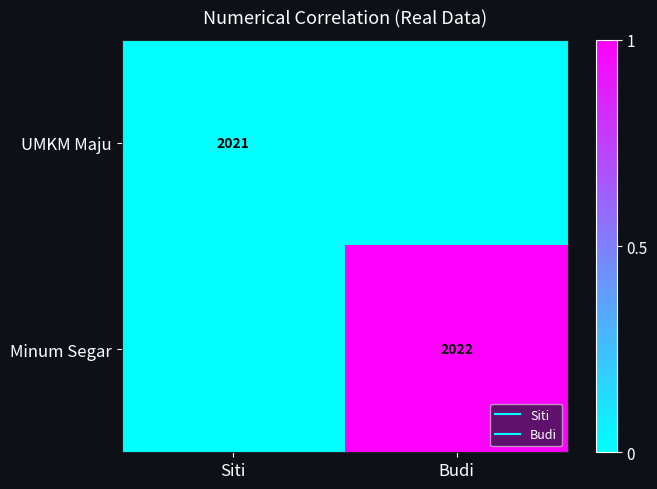

Which series changed the most between Siti and Budi?

Minum Segar